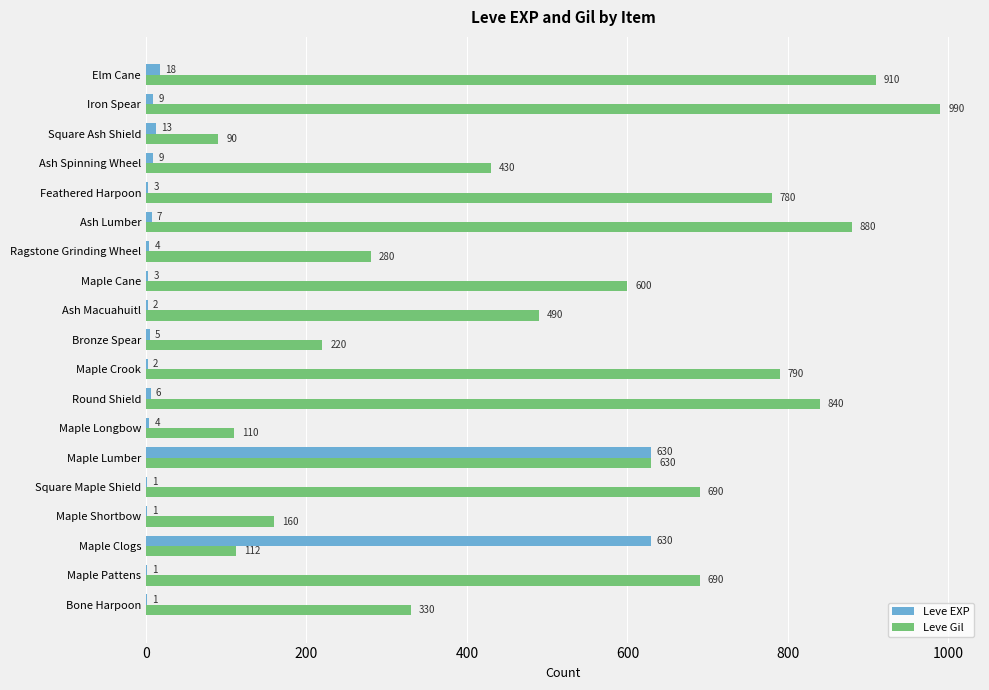

What is the greatest value displayed?

990